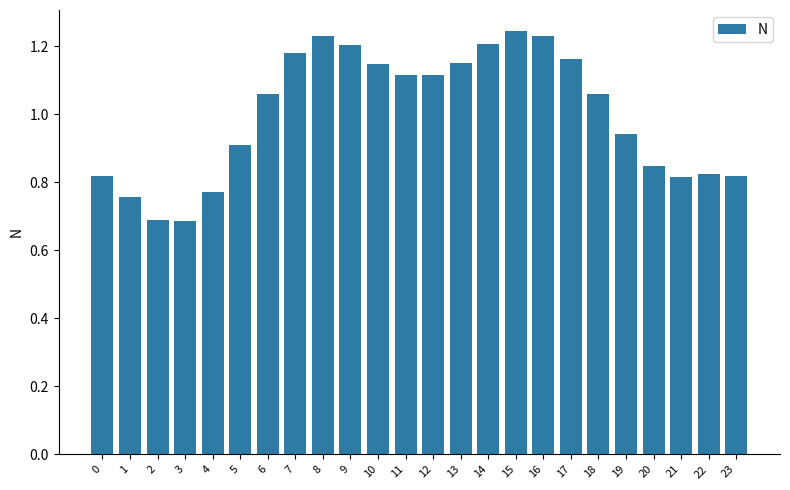

What is the change in value from 16 to 23?

-0.4